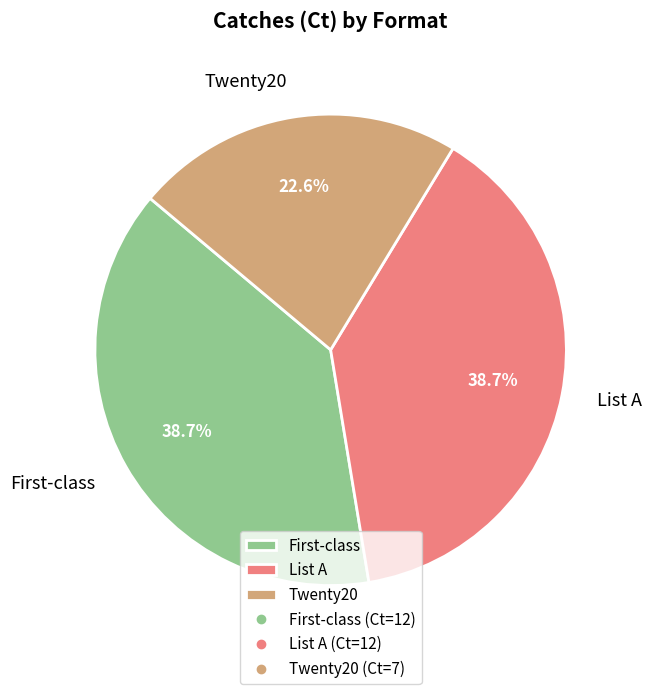

What is the ratio of the value at Twenty20 to the value at List A?

0.6